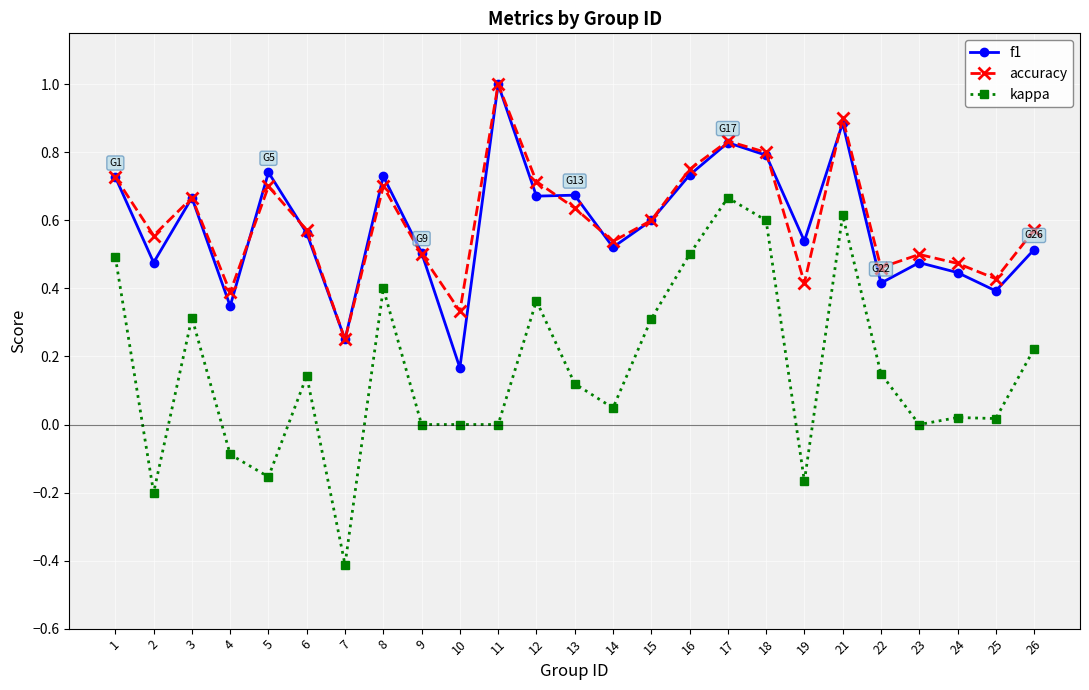

Between 4 and 22, which series saw the biggest shift?

kappa